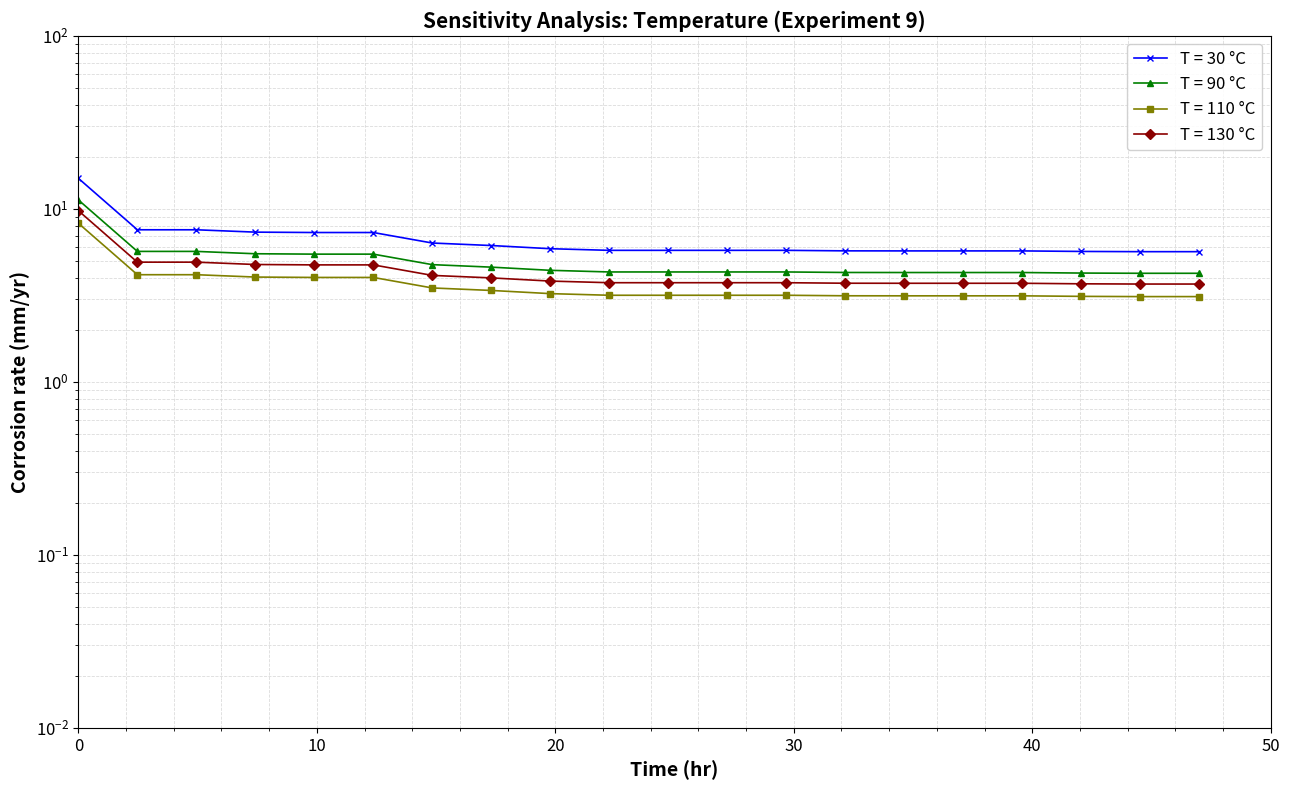

Reading left to right, transcribe all the data shown in this chart.

trial_2: 15.0	7.6	7.6	7.3	7.3	7.3	6.3	6.1	5.9	5.8	5.8	5.8	5.8	5.7	5.7	5.7	5.7	5.7	5.7	5.7
trial_3: 11.2	5.7	5.7	5.5	5.5	5.5	4.8	4.6	4.4	4.3	4.3	4.3	4.3	4.3	4.3	4.3	4.3	4.3	4.2	4.2
trial_4: 9.8	4.9	4.9	4.8	4.7	4.7	4.1	4.0	3.8	3.7	3.7	3.7	3.7	3.7	3.7	3.7	3.7	3.7	3.7	3.7
trial_5: 8.2	4.2	4.2	4.0	4.0	4.0	3.5	3.4	3.2	3.2	3.2	3.2	3.2	3.1	3.1	3.1	3.1	3.1	3.1	3.1